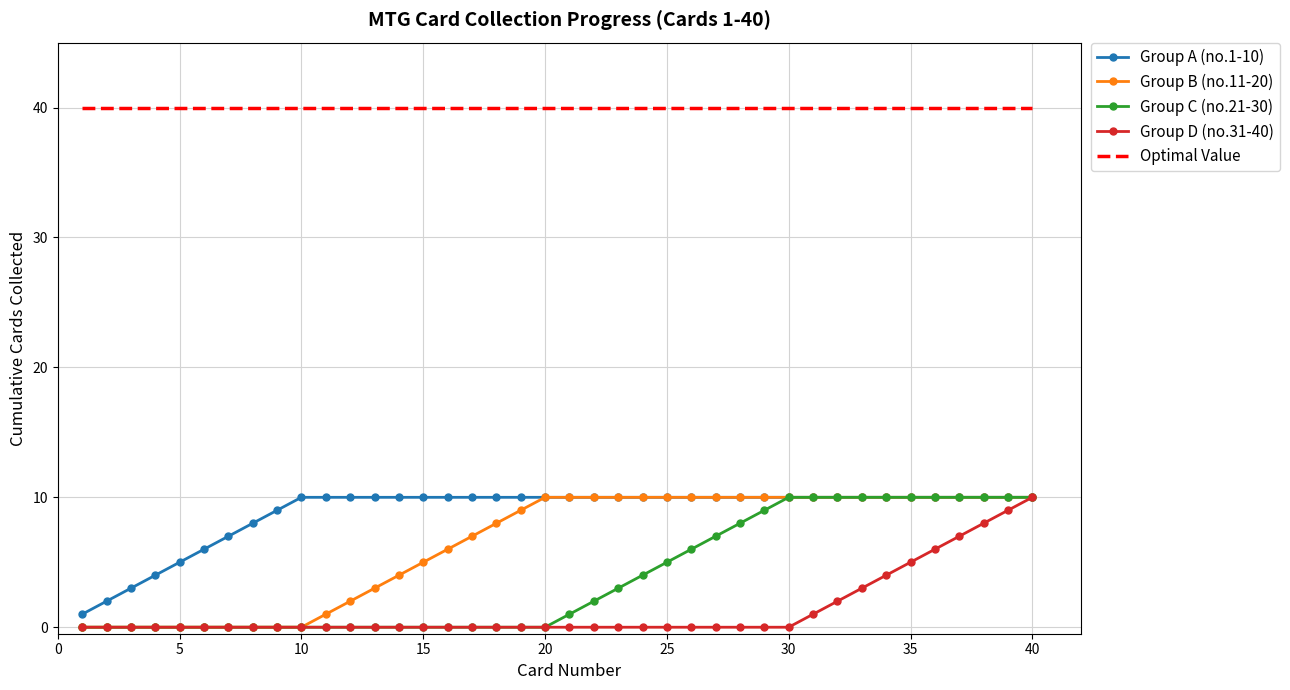

True or false: Group A (no.1-10) and Optimal Value cross at least once.

False